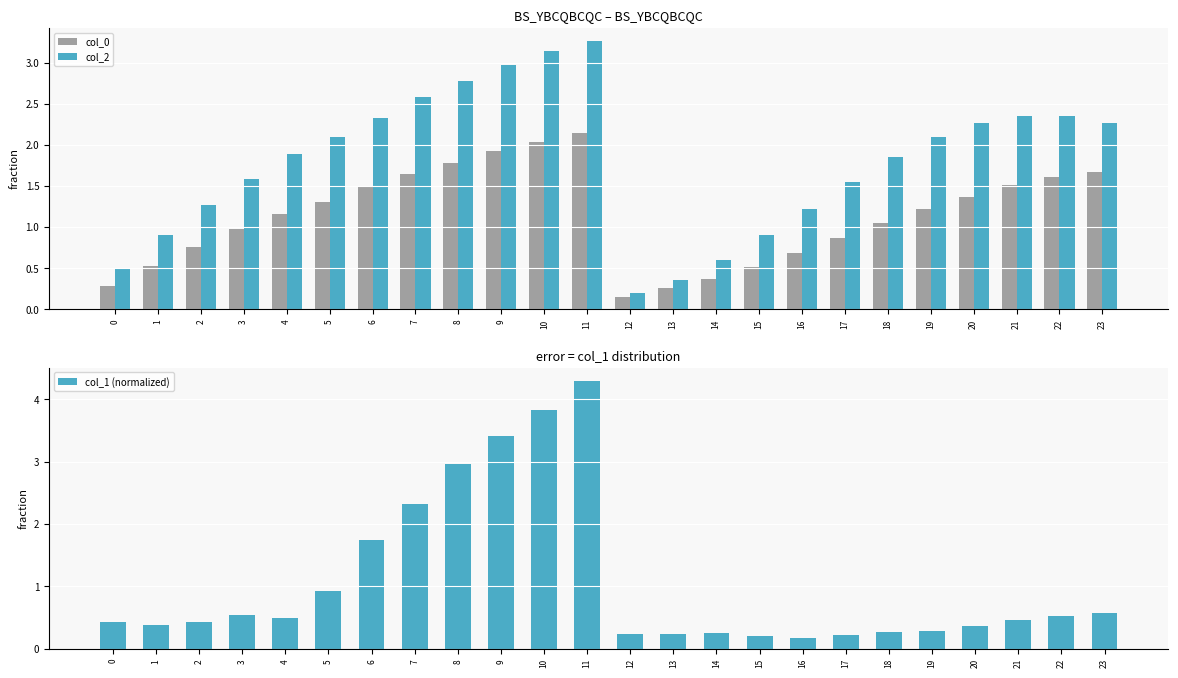

Where does the col_0 series first go above 1?

4